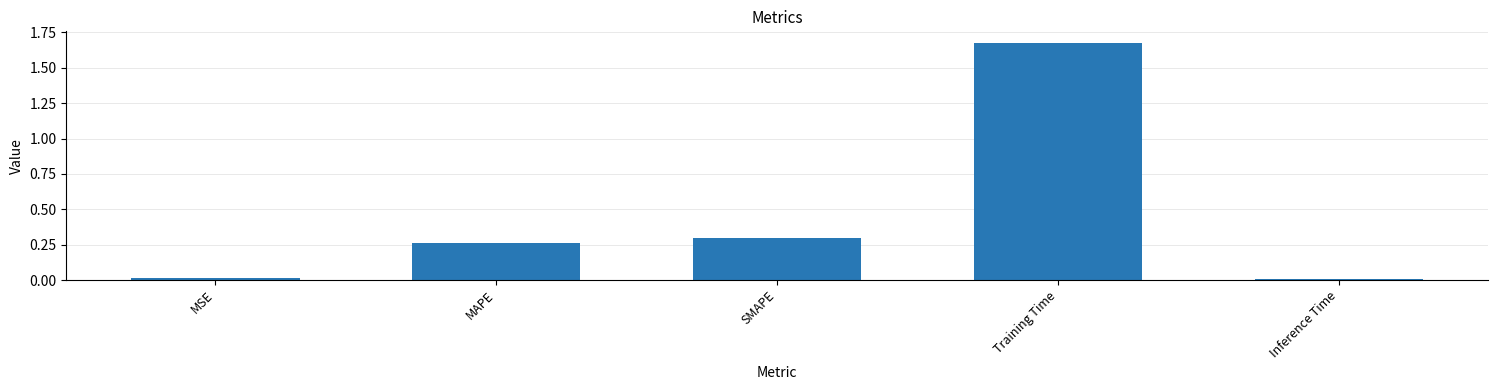

What is the difference between the values at SMAPE and Training Time?

1.4